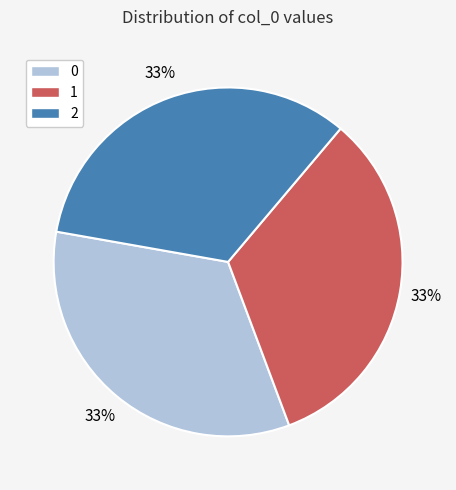

Combined, do 1 and 2 account for over 50%?

Yes